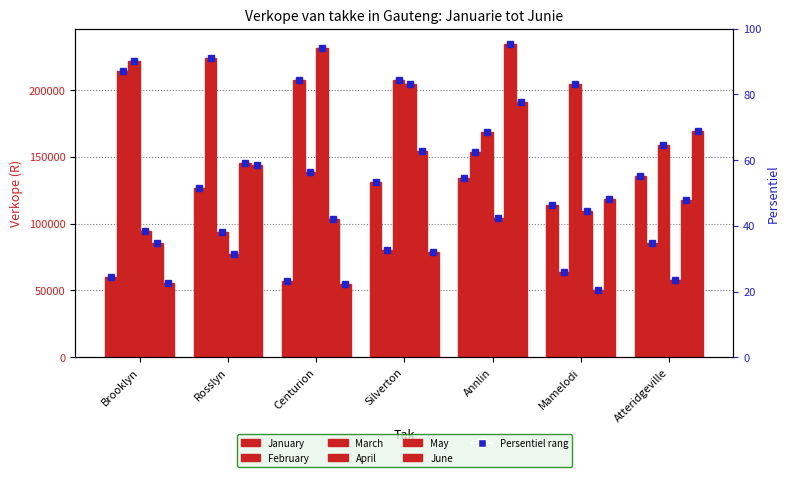

Is it true that June equals 24770 at Silverton?

False